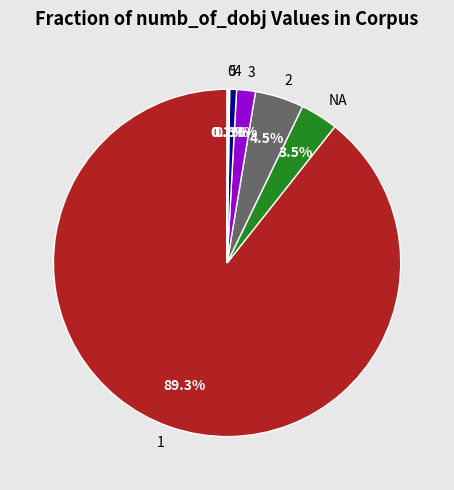

Which slice is the largest?

1